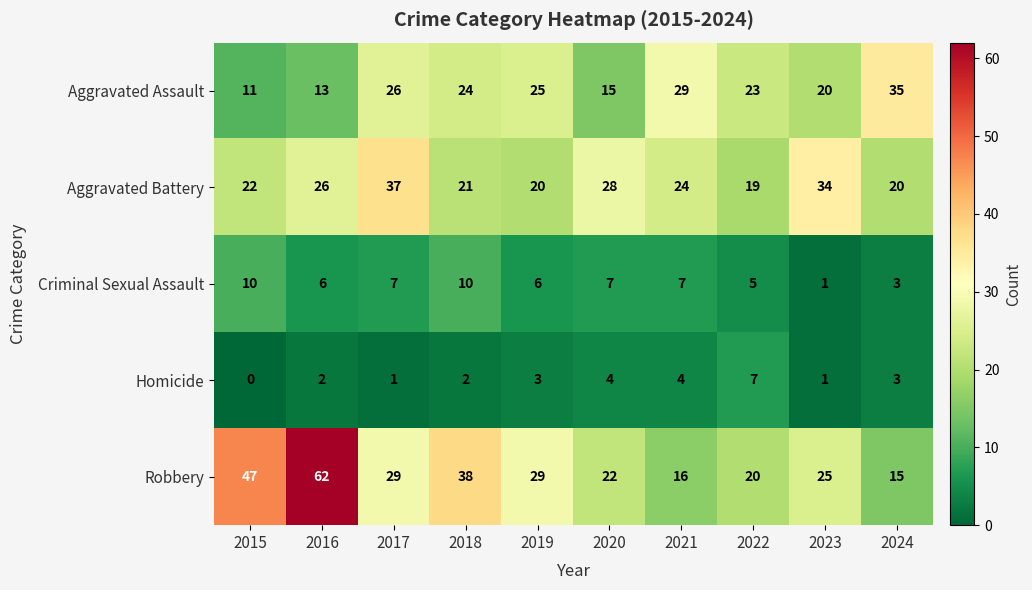

How many distinct data groups are displayed?

5